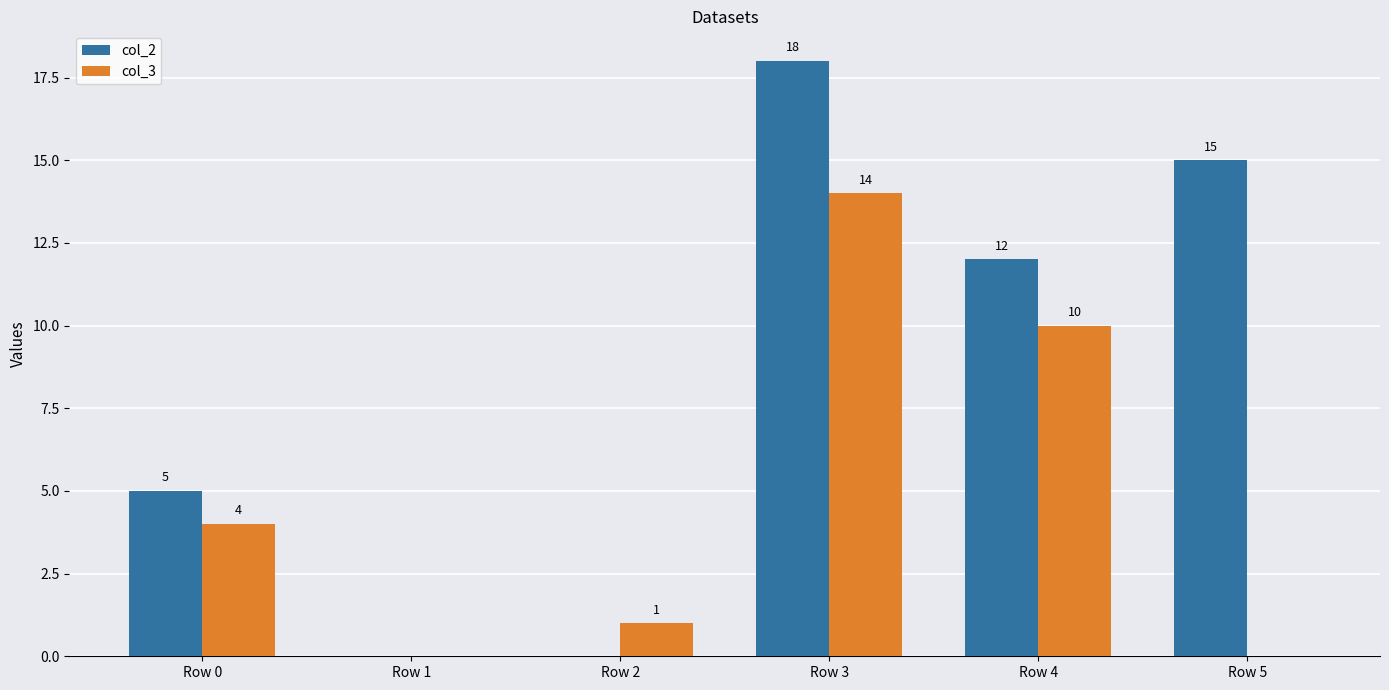

Which category has the highest value across all series?

Row 3